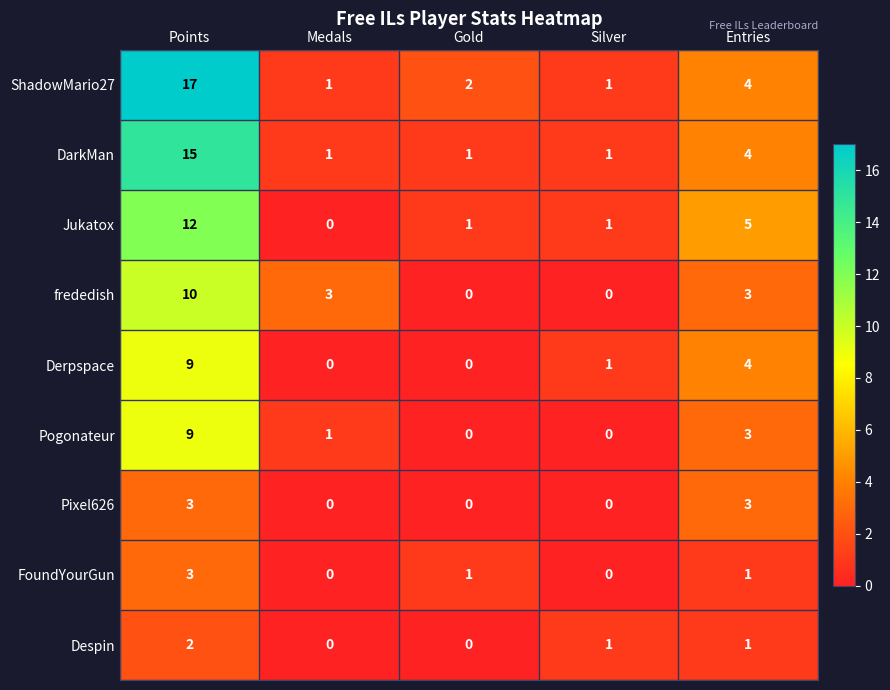

How many categories are shown in the chart?

5